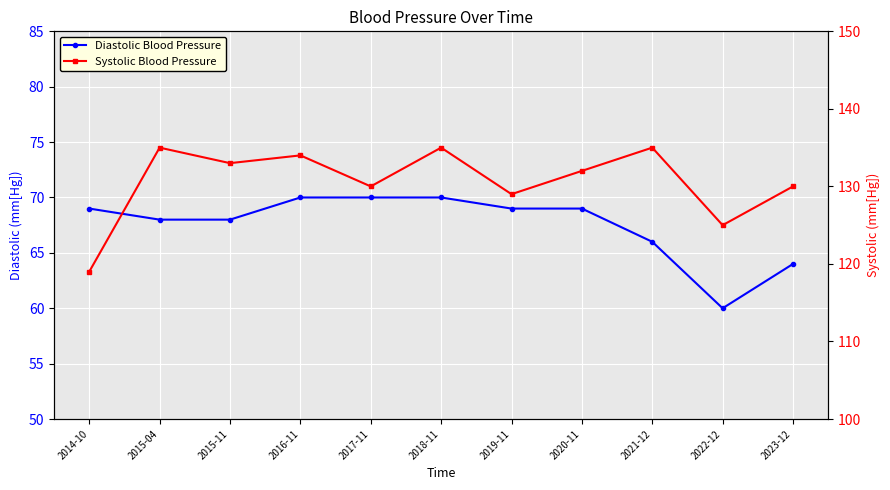

True or false: Systolic Blood Pressure and Diastolic Blood Pressure intersect in this chart.

False